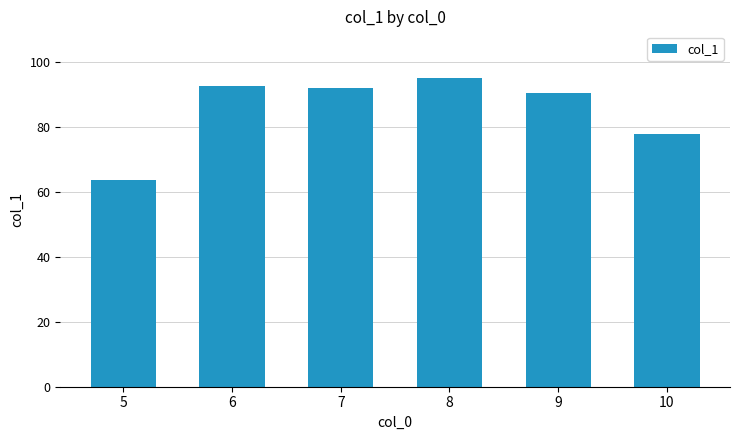

What is the value of the 2nd bar from the left?

92.5